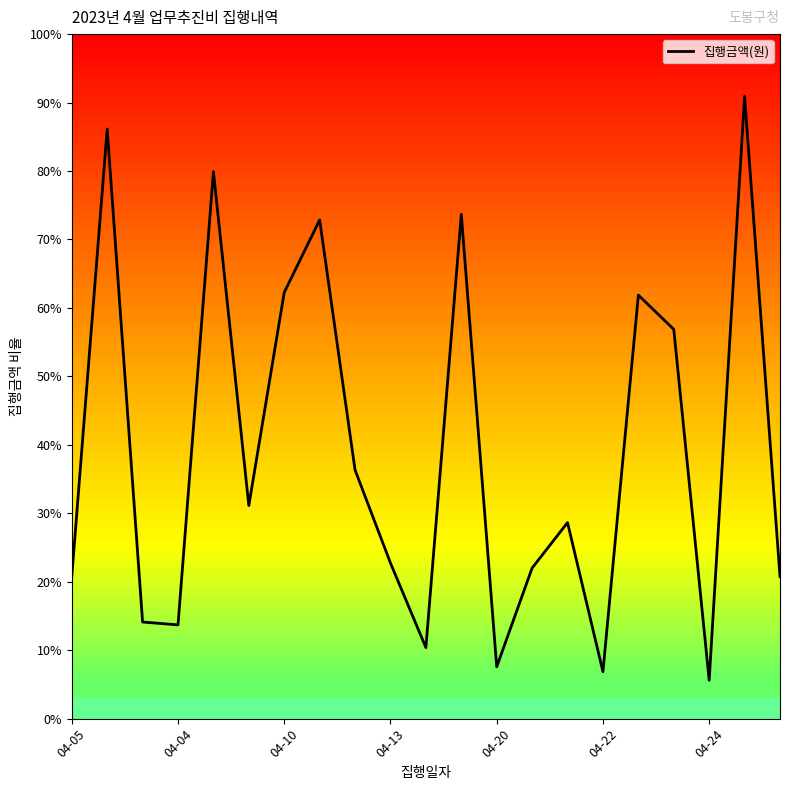

How many lines are shown in the chart?

1